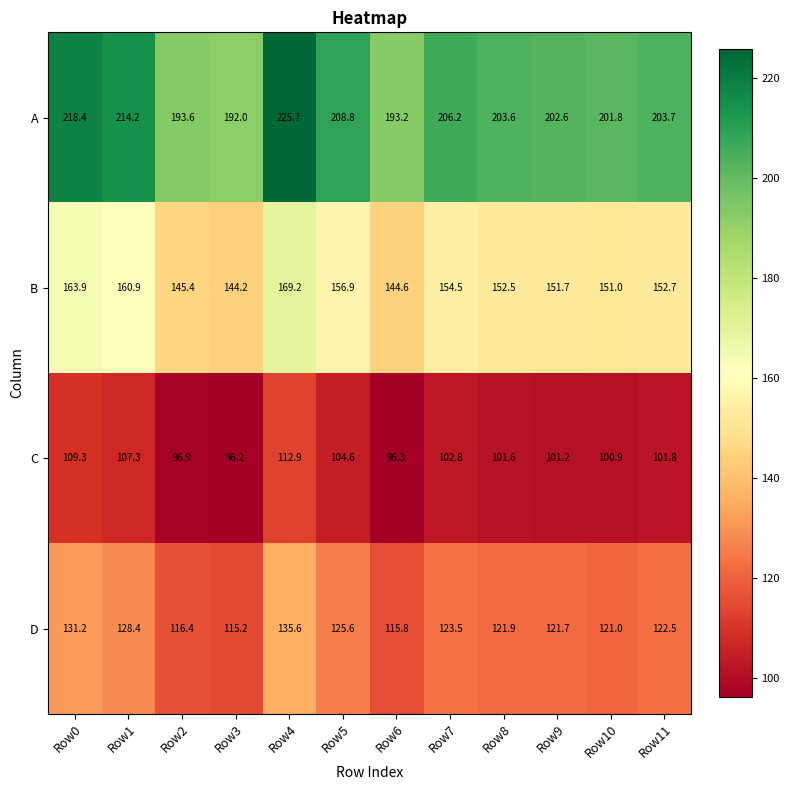

The C series shows 147.8 at Row6. True or false?

False